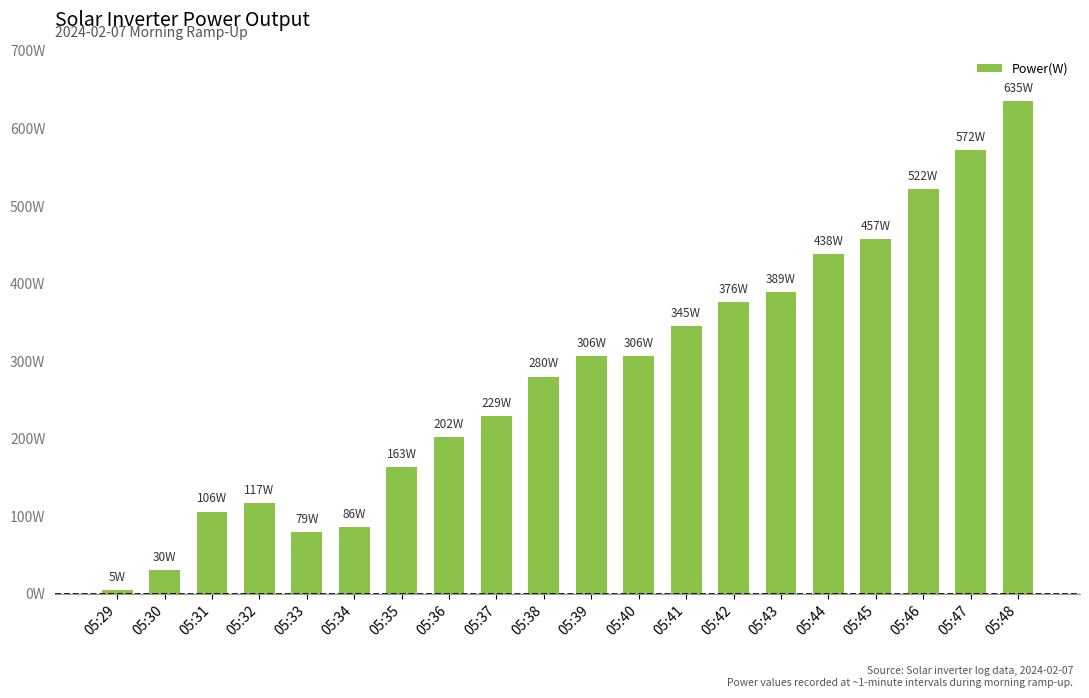

The value at 05:46 is 522. True or false?

True